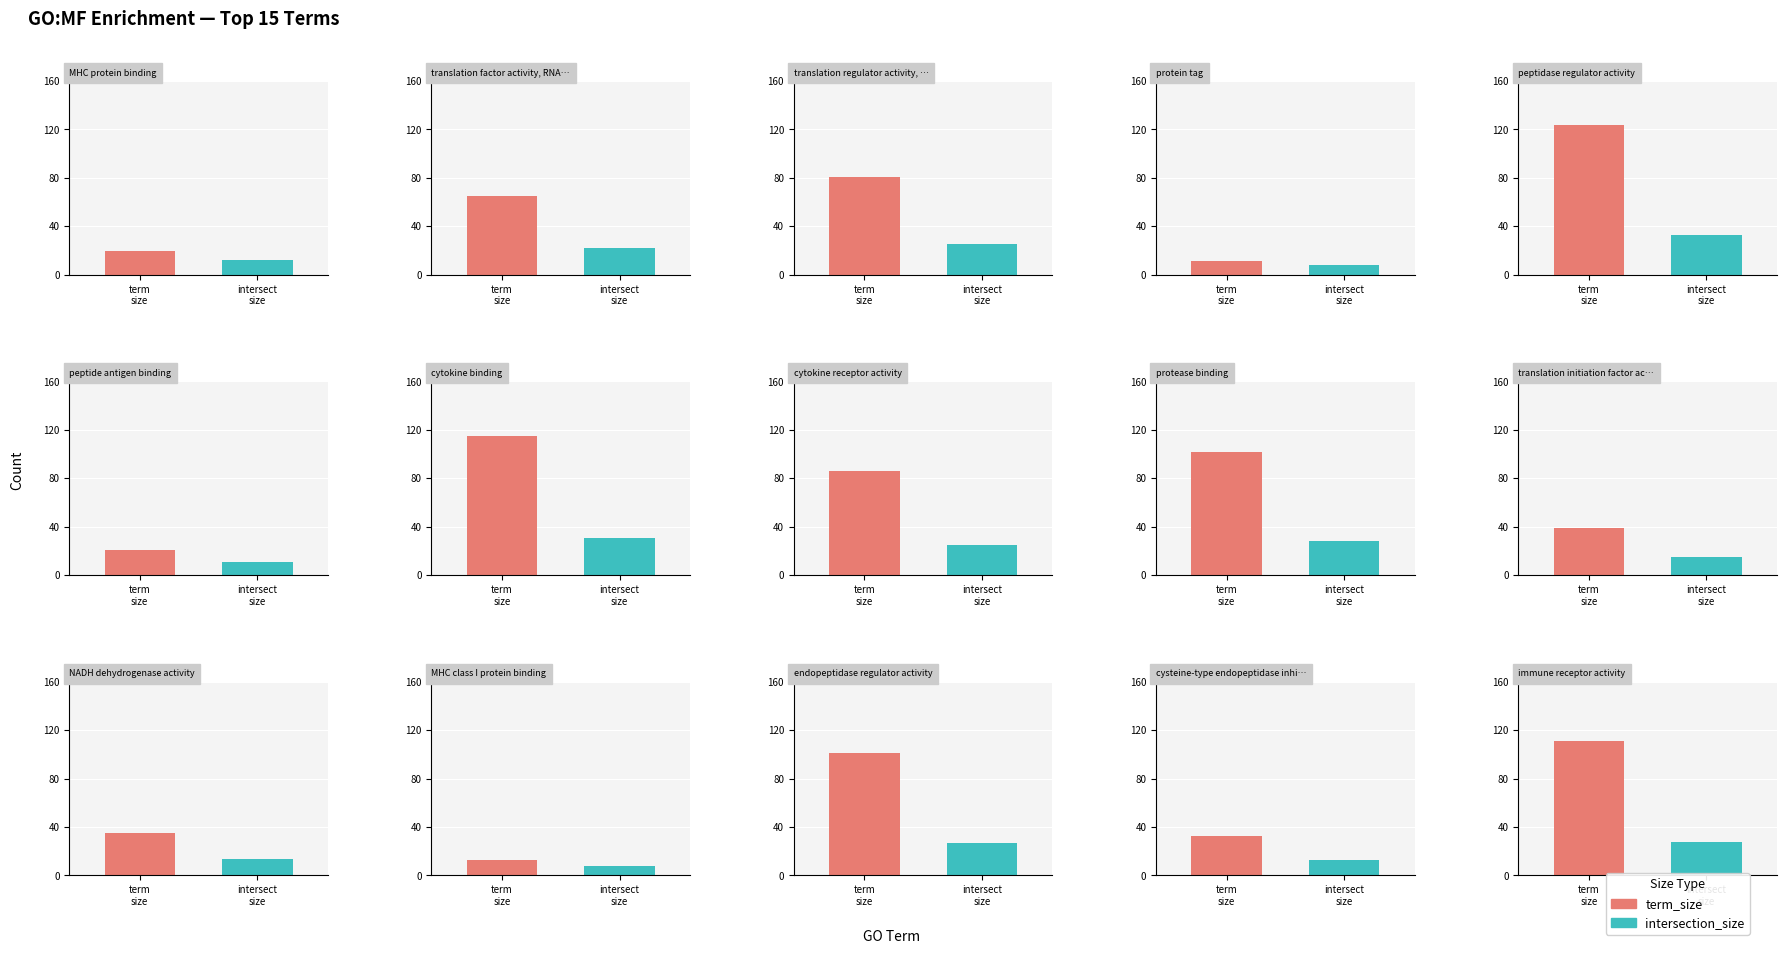

Count the number of categories in the chart.

15